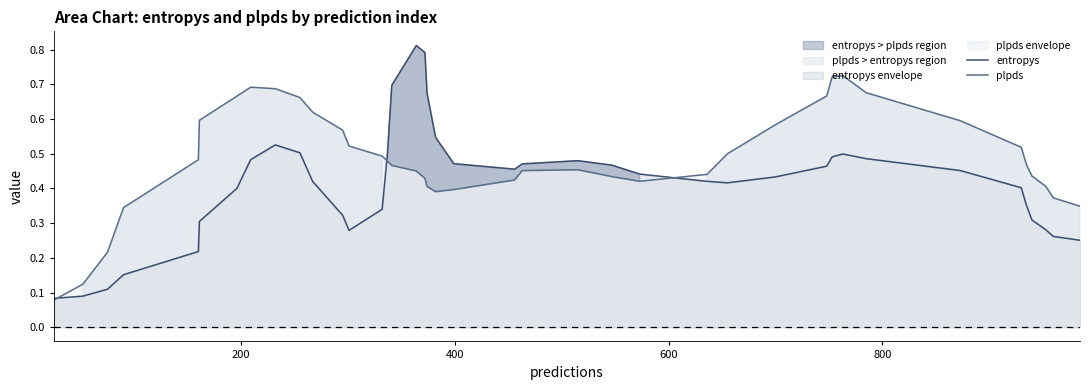

Which series has the largest total across all categories?

plpds